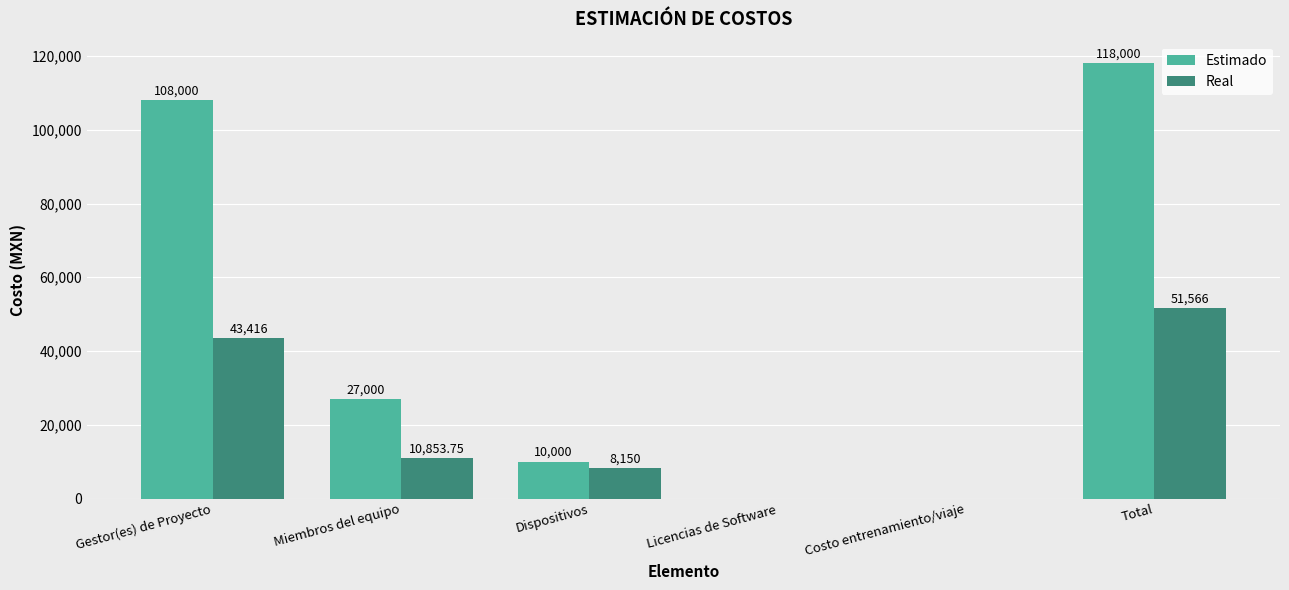

How many positive values does the Real series have?

4